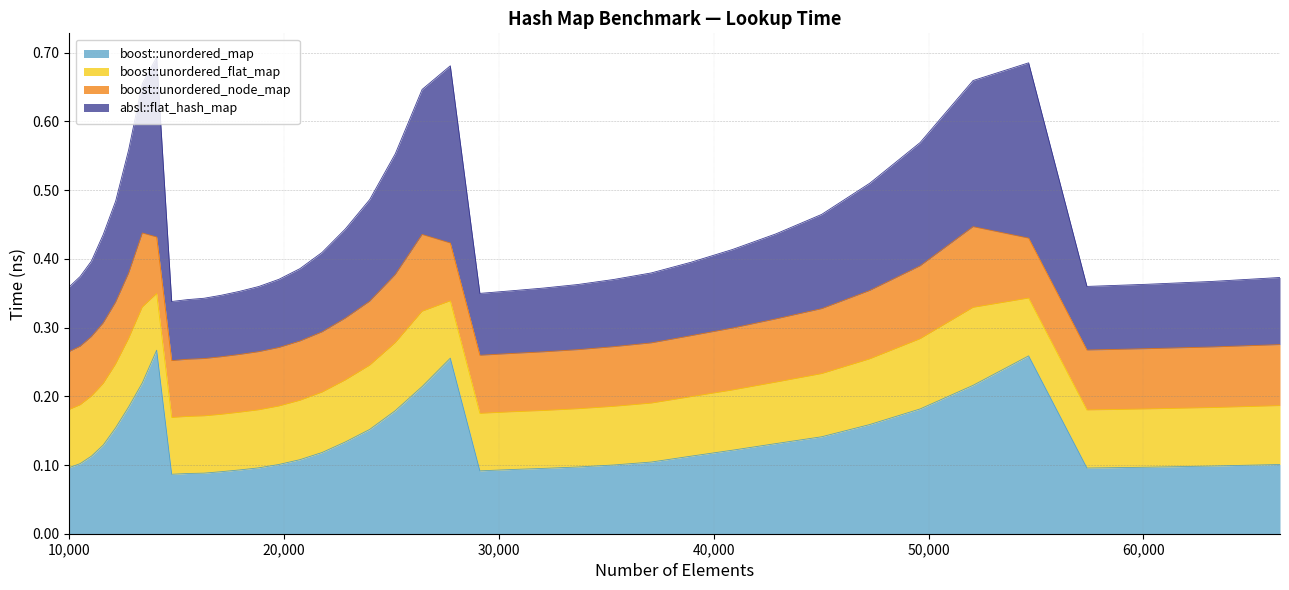

At which label does absl::flat_hash_map reach its minimum?

14763